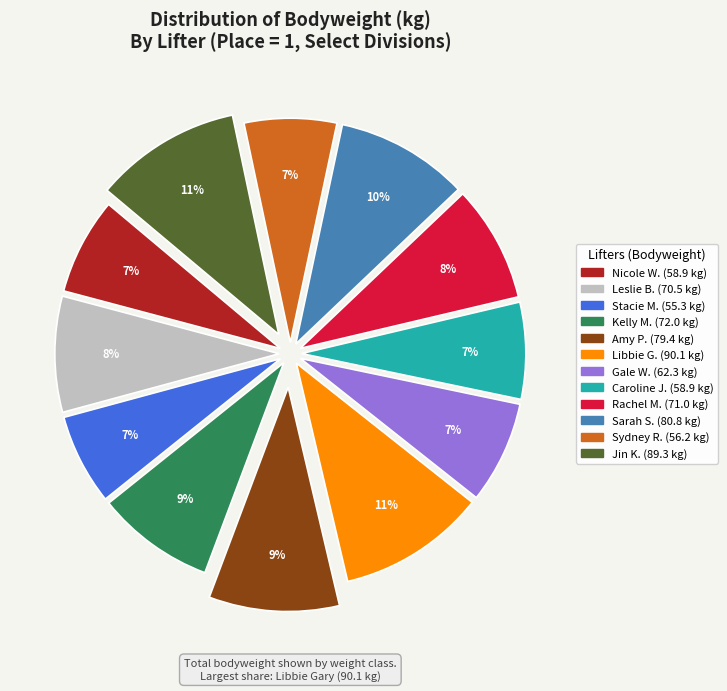

Is there a majority slice in this chart?

No